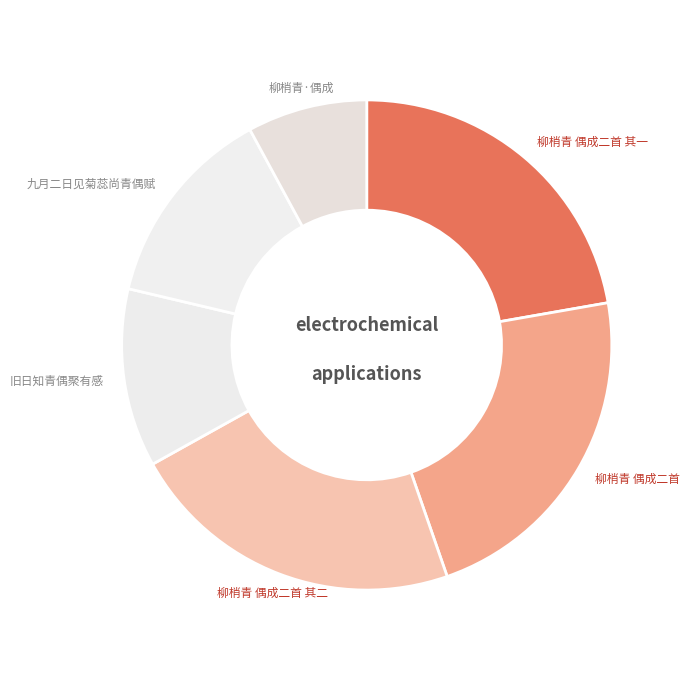

Is there any slice that represents more than half of the pie?

No